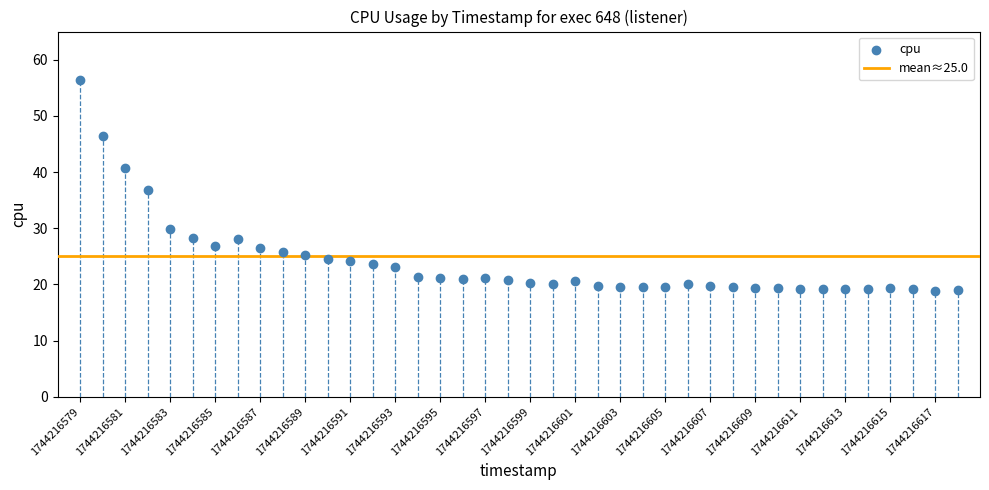

What is the range of Y values (max minus min)?

37.5